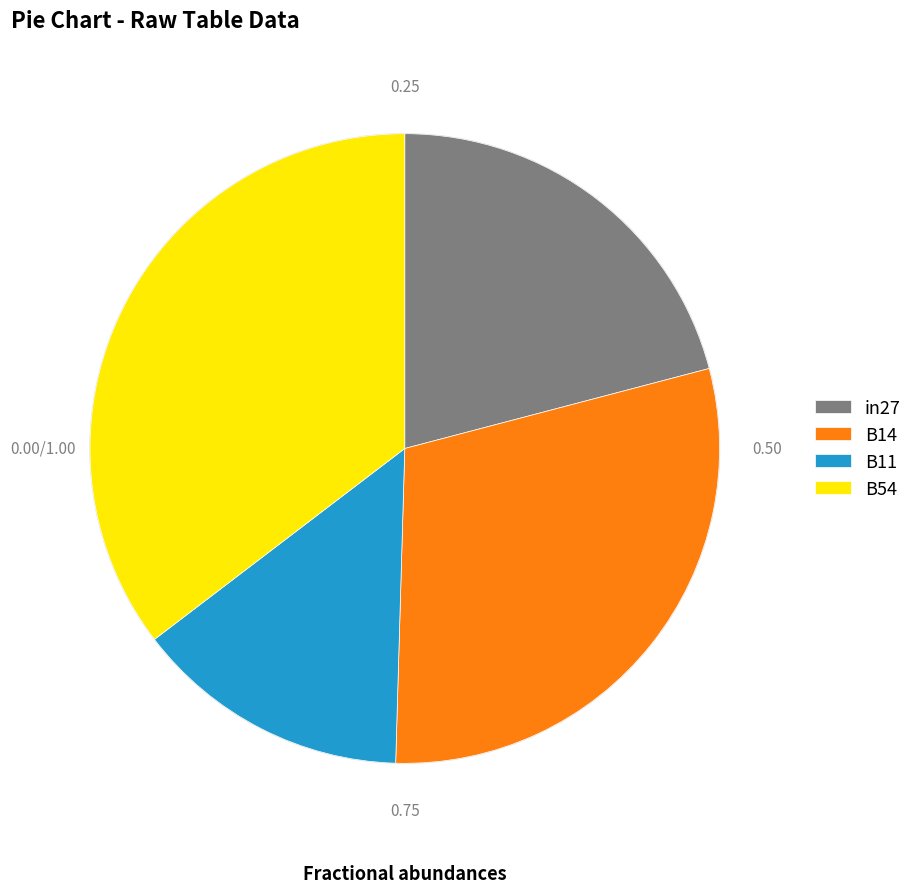

Between B54 and in27, which is larger?

B54